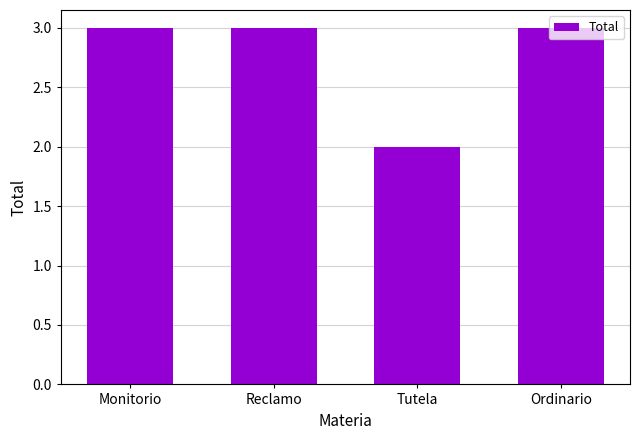

At which label is the value closest to 2?

Tutela